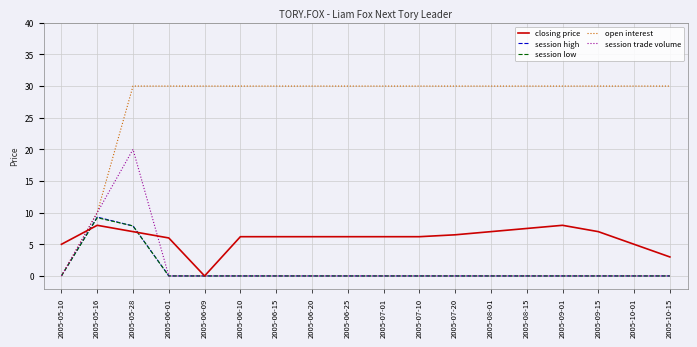

What is the greatest value displayed?

30.0